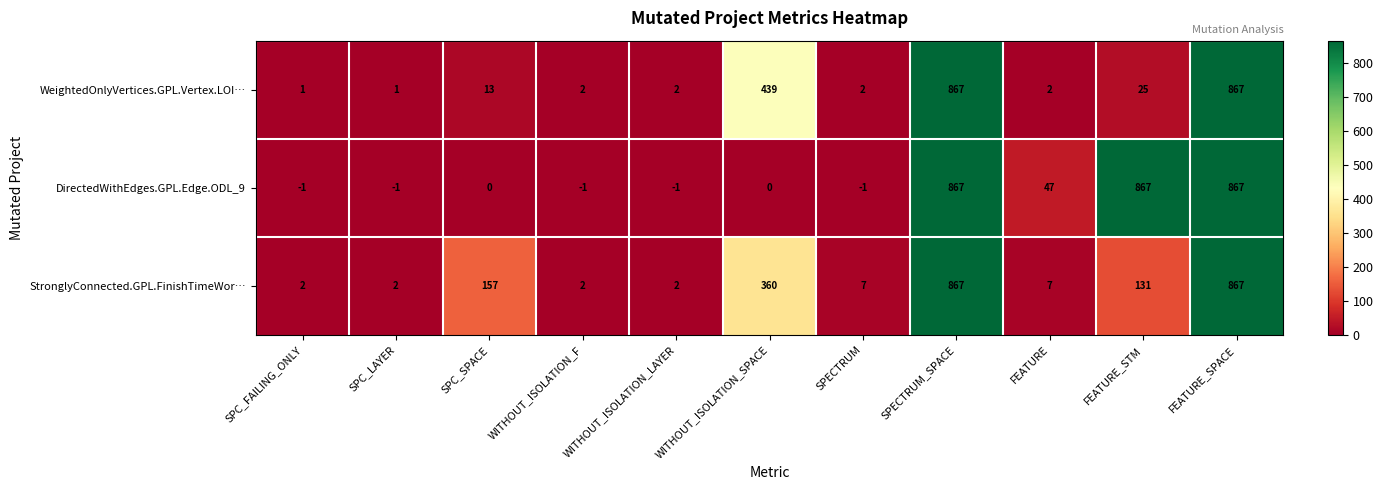

The DirectedWithEdges.GPL.Edge.ODL_9 series shows 867 at FEATURE_STM. True or false?

True